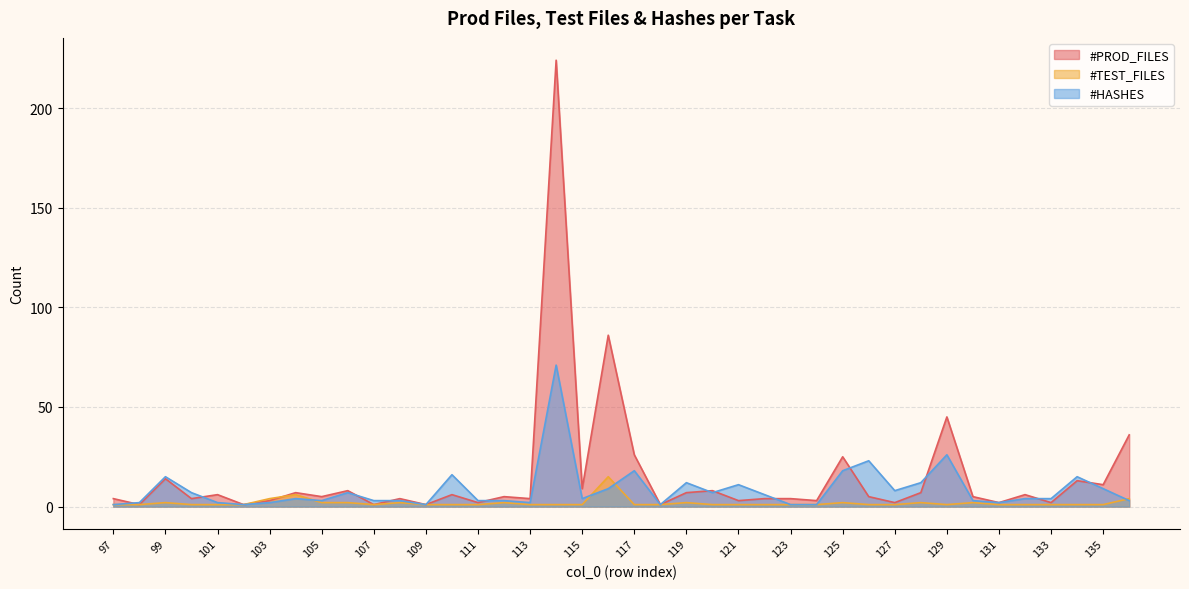

How many distinct data groups are displayed?

3